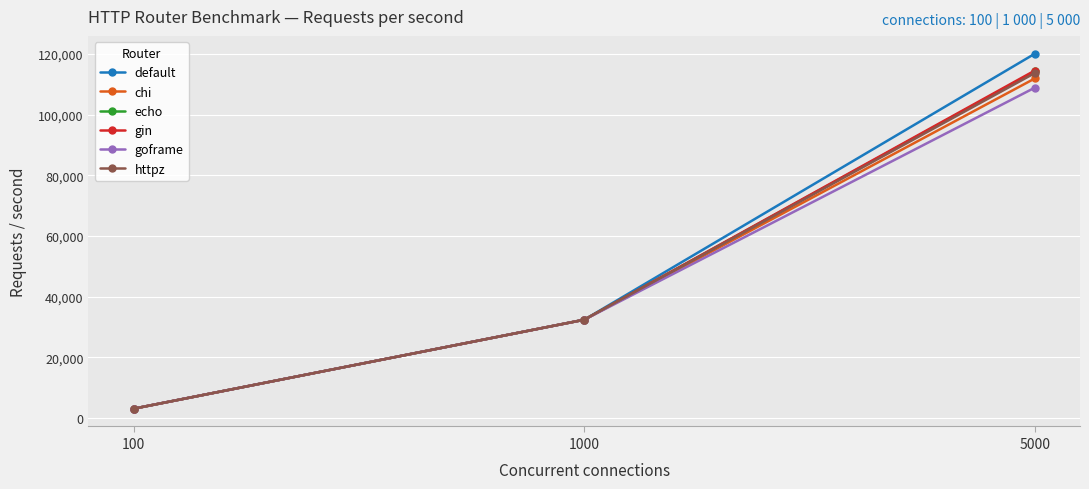

Rank the categories by gin value from highest to lowest.

5000, 1000, 100